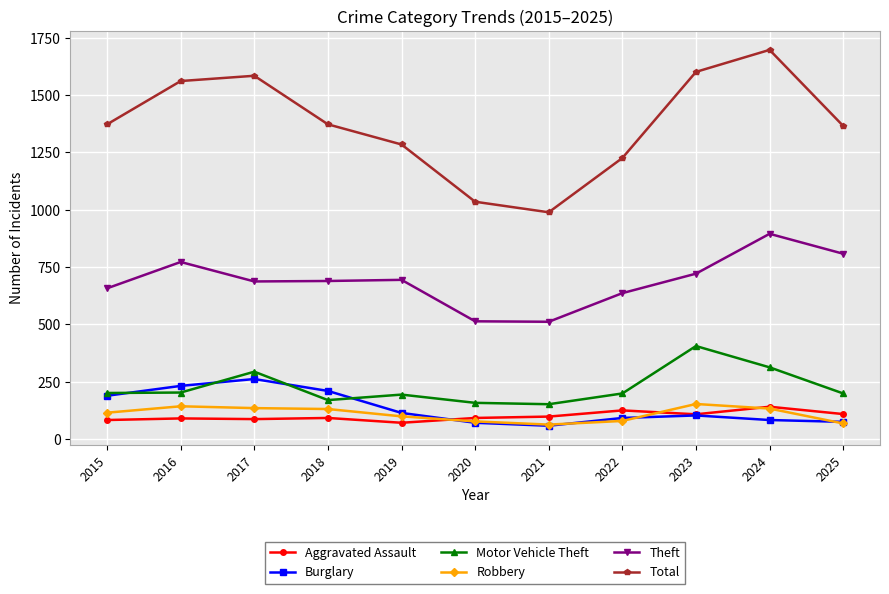

What are all the series names shown in the legend?

Aggravated Assault, Burglary, Motor Vehicle Theft, Robbery, Theft, Total